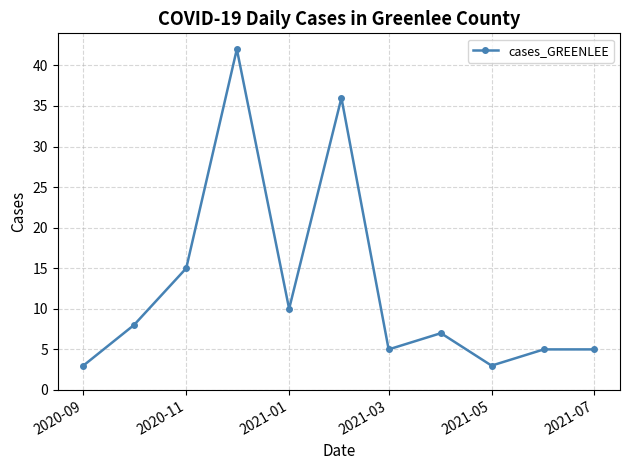

What is the greatest value displayed?

42